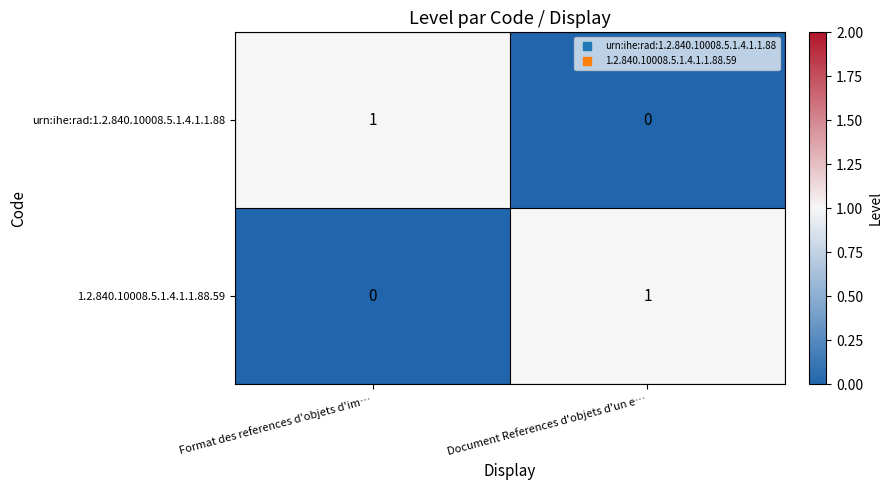

Rank the categories by 1.2.840.10008.5.1.4.1.1.88.59 value from lowest to highest.

Format des references d'objets d'im…, Document References d'objets d'un e…